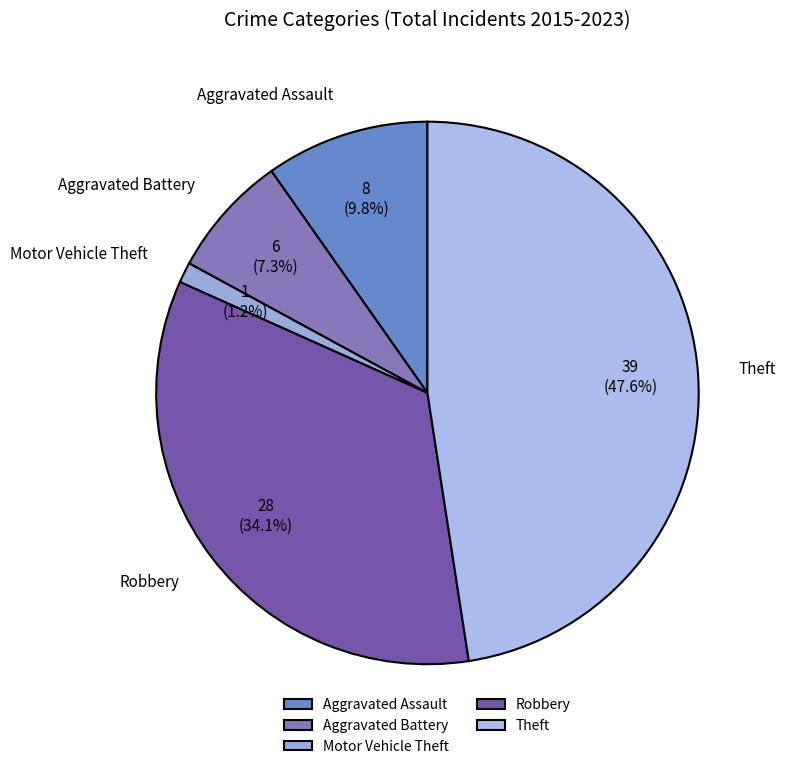

What is the largest slice in the pie chart?

Theft